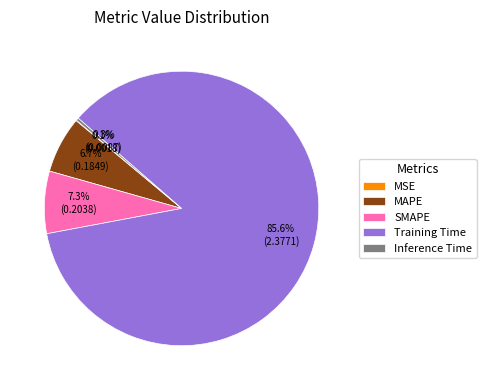

Which category accounts for the majority?

Training Time